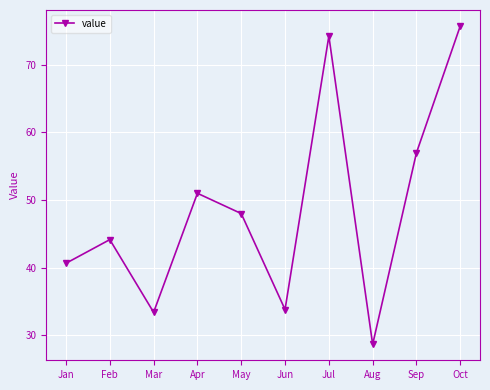

What is the sum of all values?

486.6